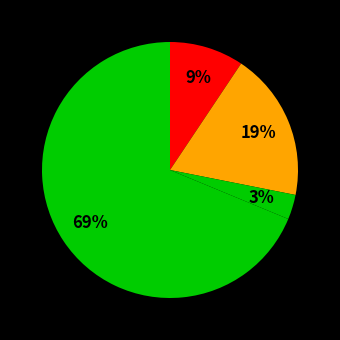

What is the smallest slice in the pie chart?

Criminal Sexual Assault